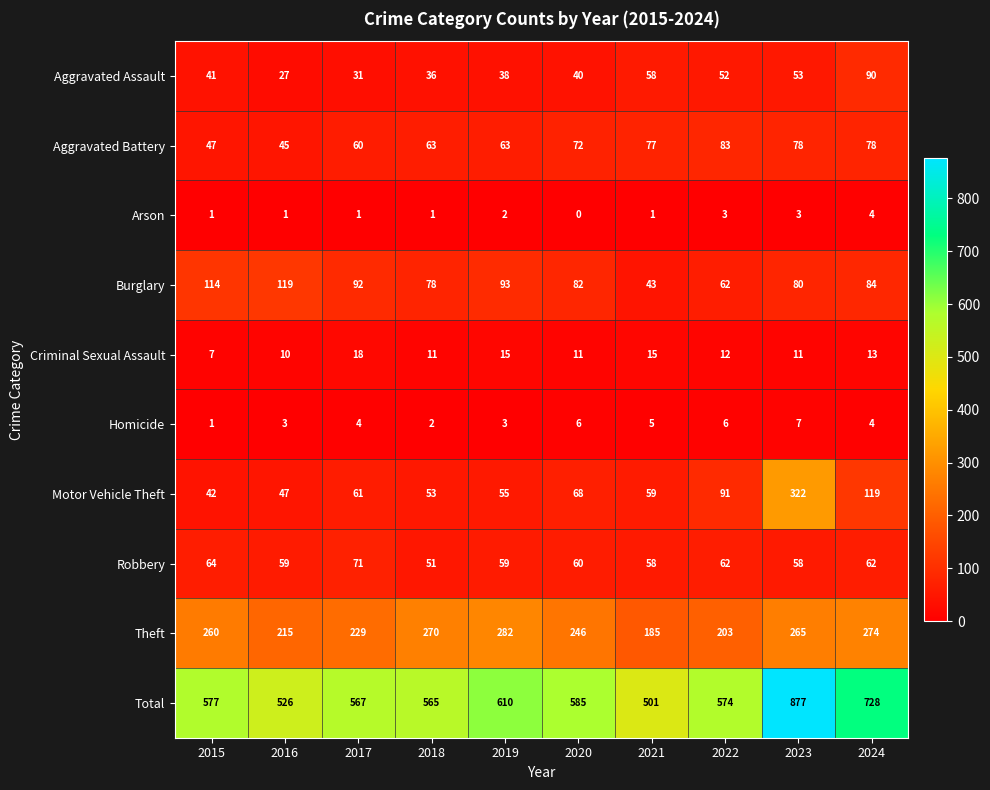

Between 2018 and 2024, which series saw the biggest shift?

Total